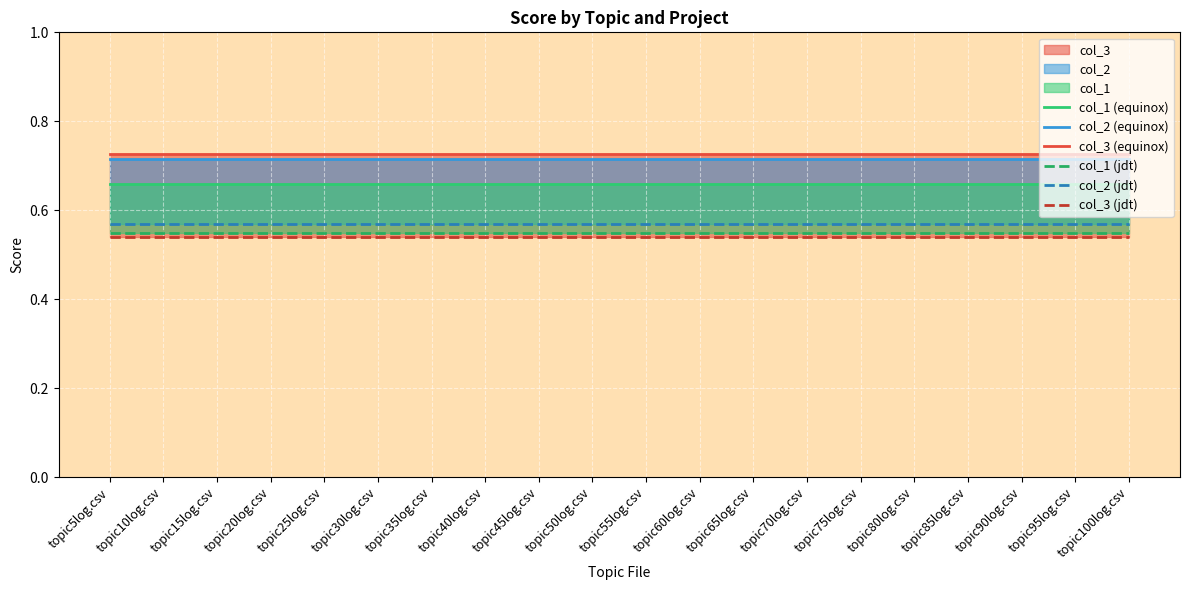

What is the average value of the col_1 (jdt) series?

0.5